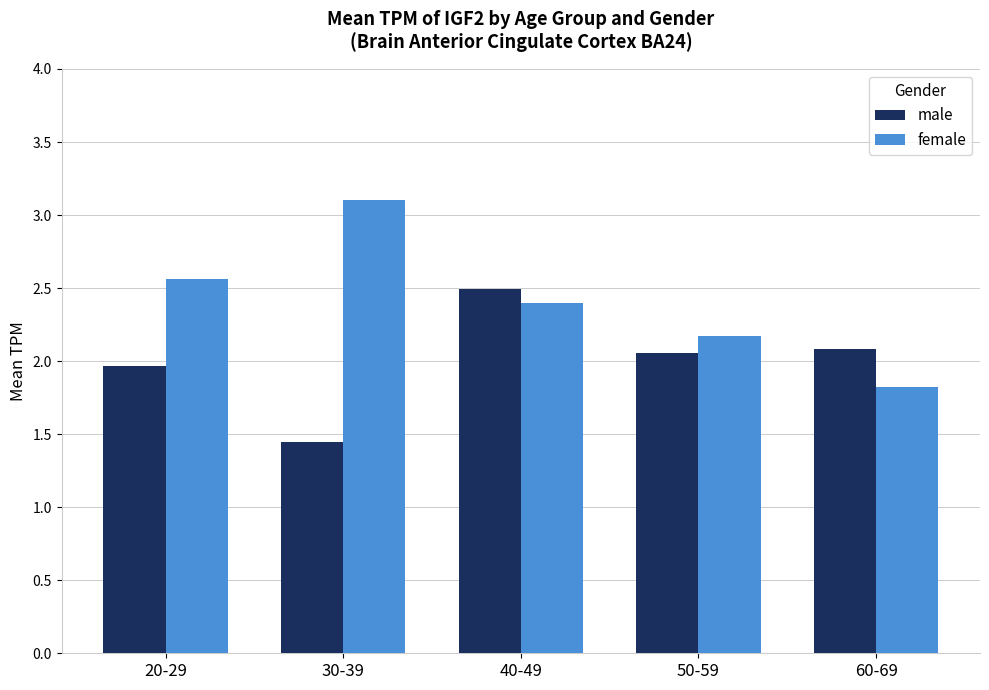

Rank the series by their maximum value, from highest to lowest.

female, male